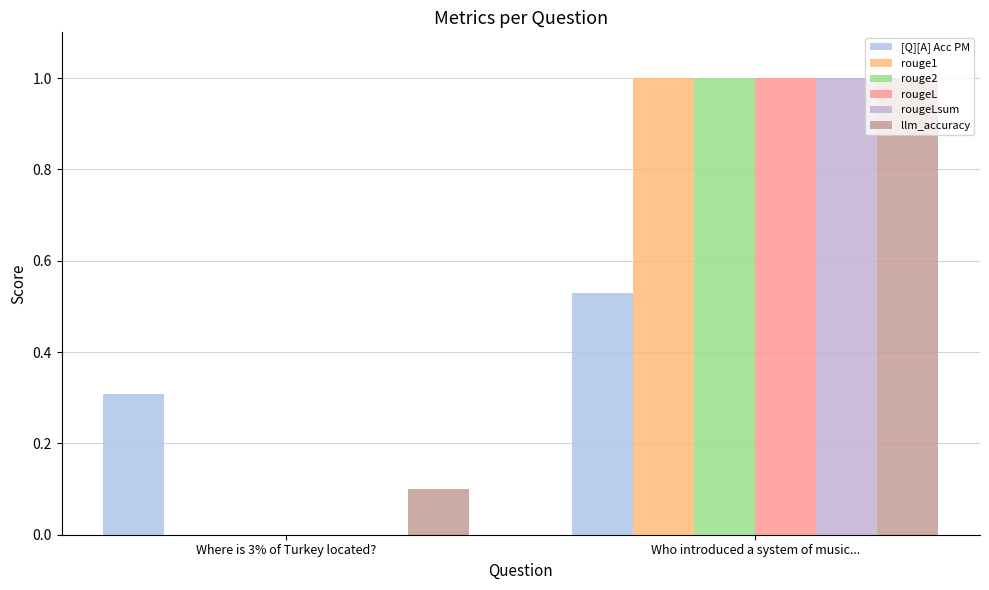

What is the sum of the [Q][A] Acc PM values at Who introduced a system of music... and Where is 3% of Turkey located??

0.8